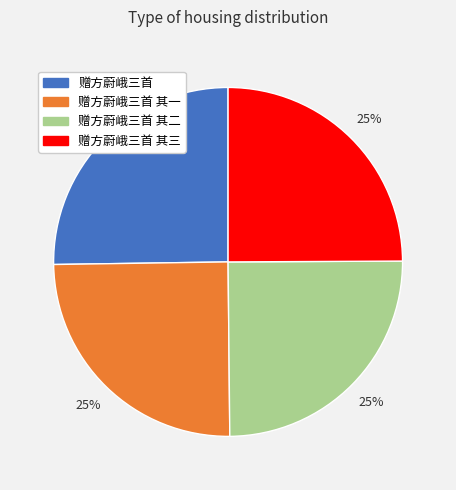

Is there a majority slice in this chart?

No